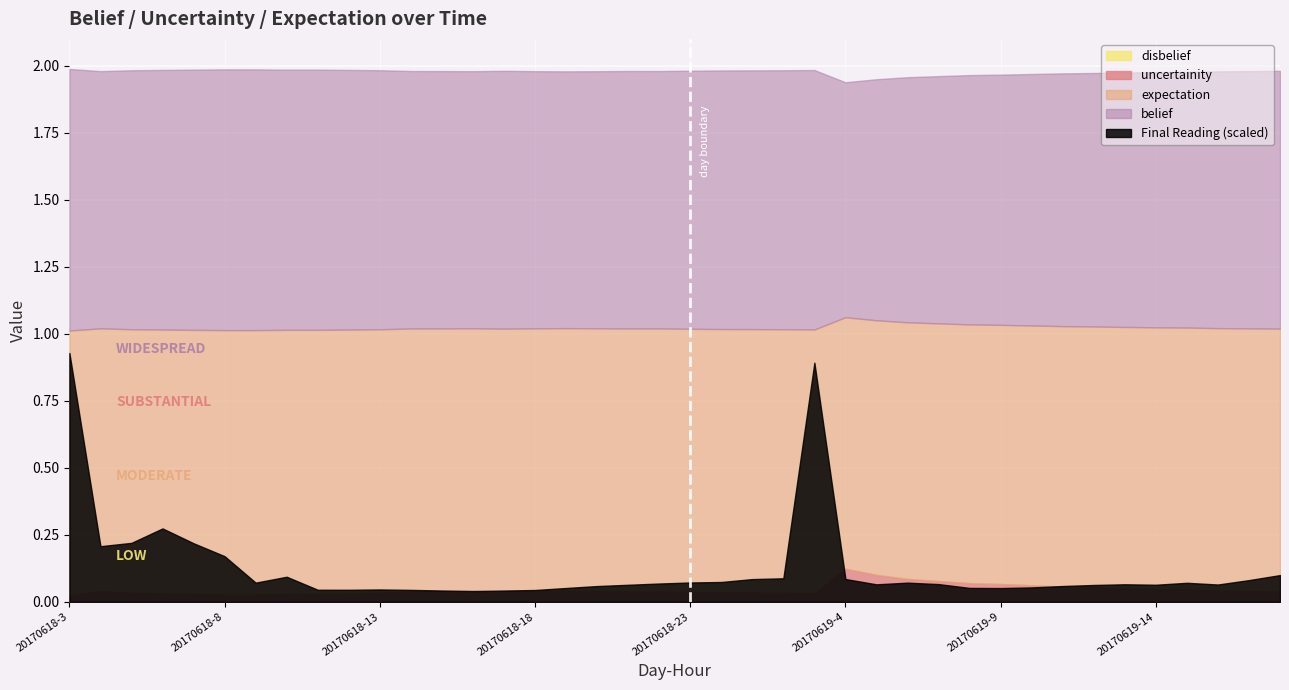

What is the sum of the belief values at 20170618-11 and 20170619-12?

1.9